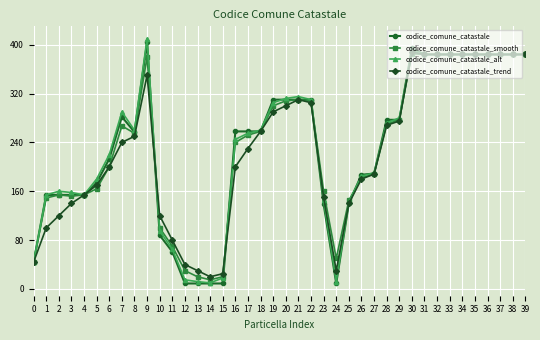

Read the codice_comune_catastale_smooth value at 13, to the nearest 10.

20